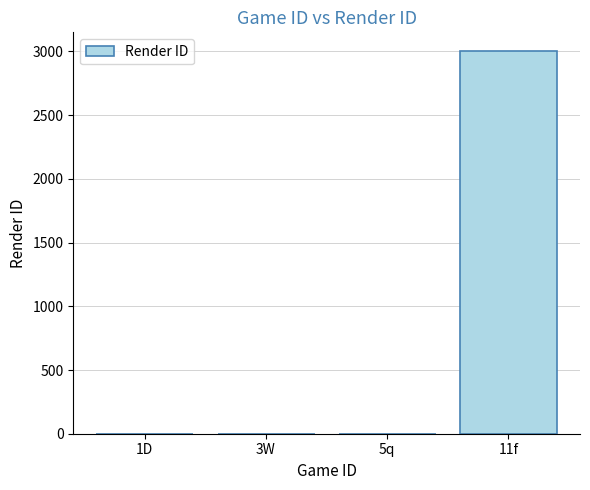

What is the sum of all values?

3000